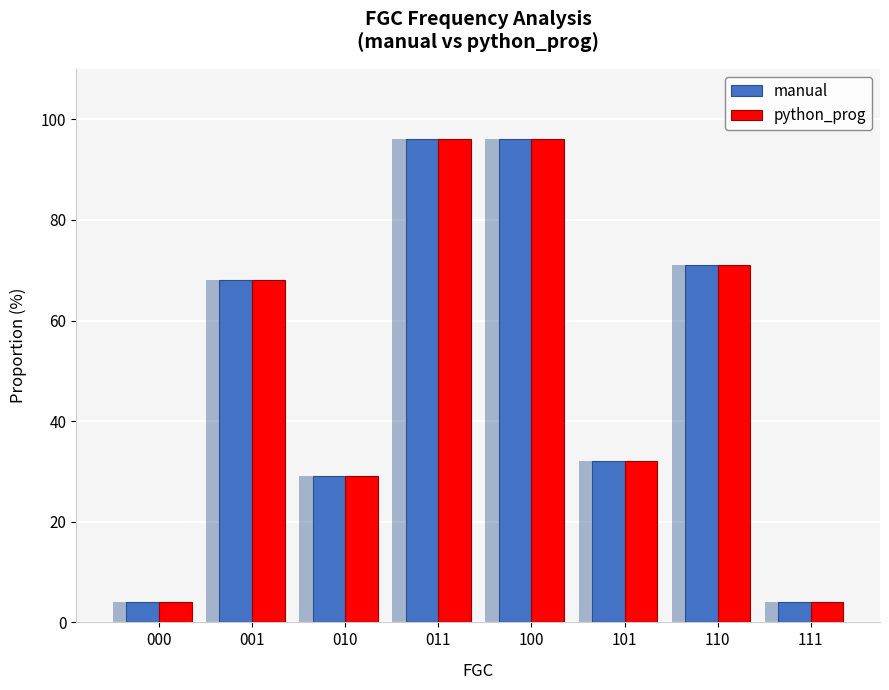

How many data points in python_prog are above 68?

3